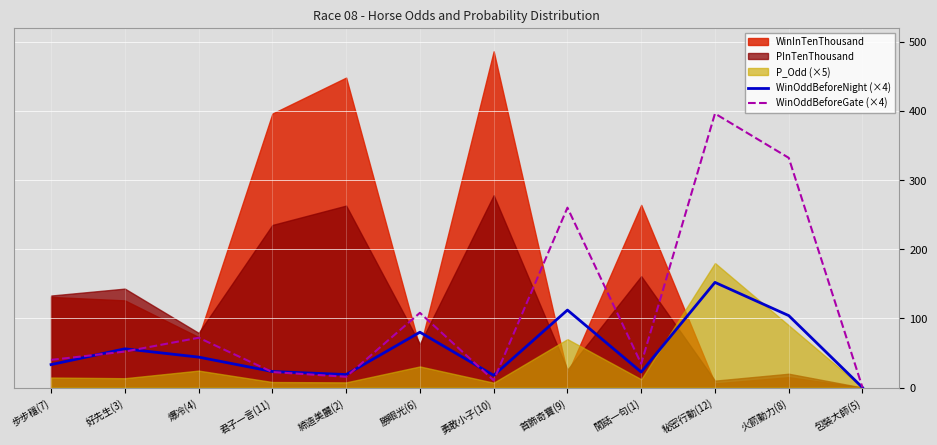

What position from the left is 締造美麗(2)?

5